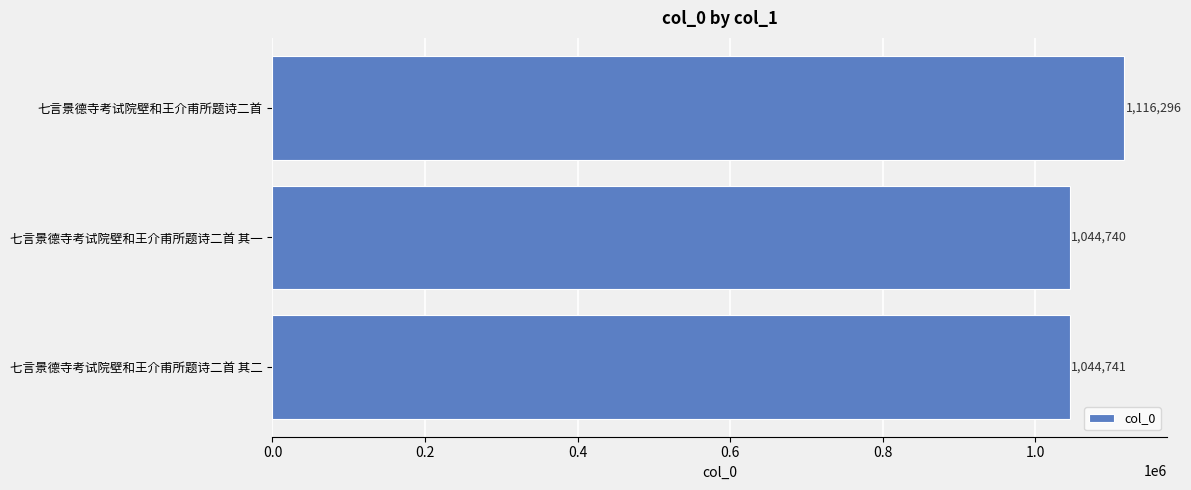

What is the change in value from 七言景德寺考试院壁和王介甫所题诗二首 其一 to 七言景德寺考试院壁和王介甫所题诗二首?

+71556